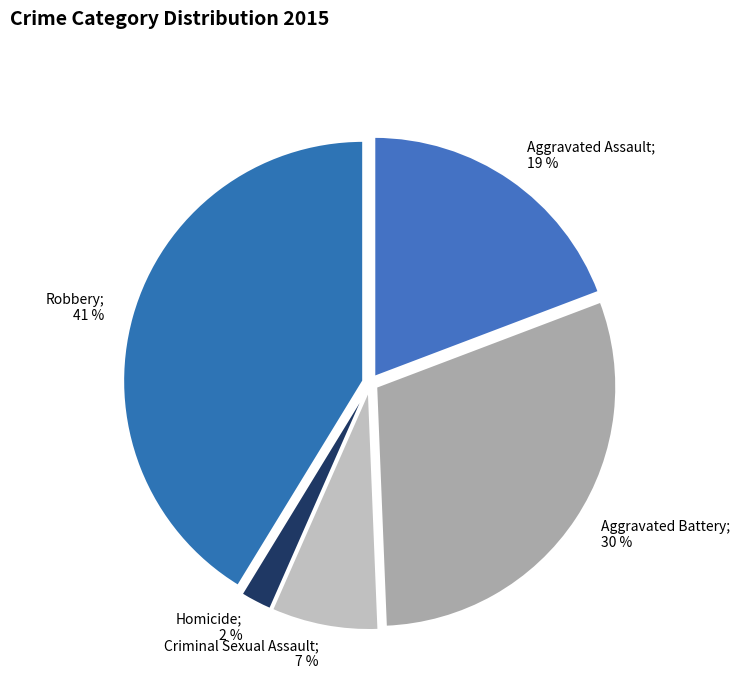

Count the number of slices in the pie.

5